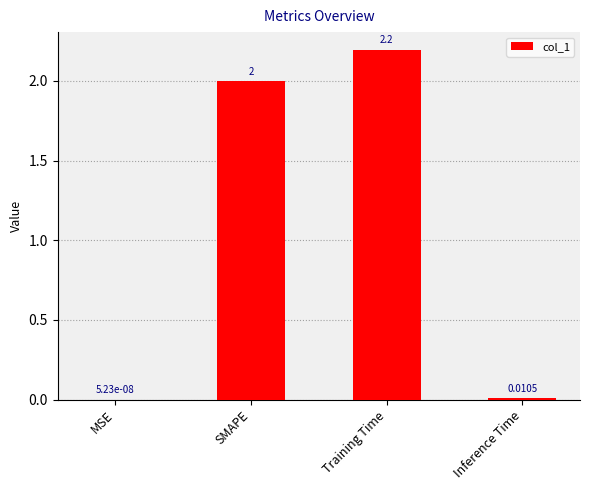

Does the chart contain stacked bars?

No